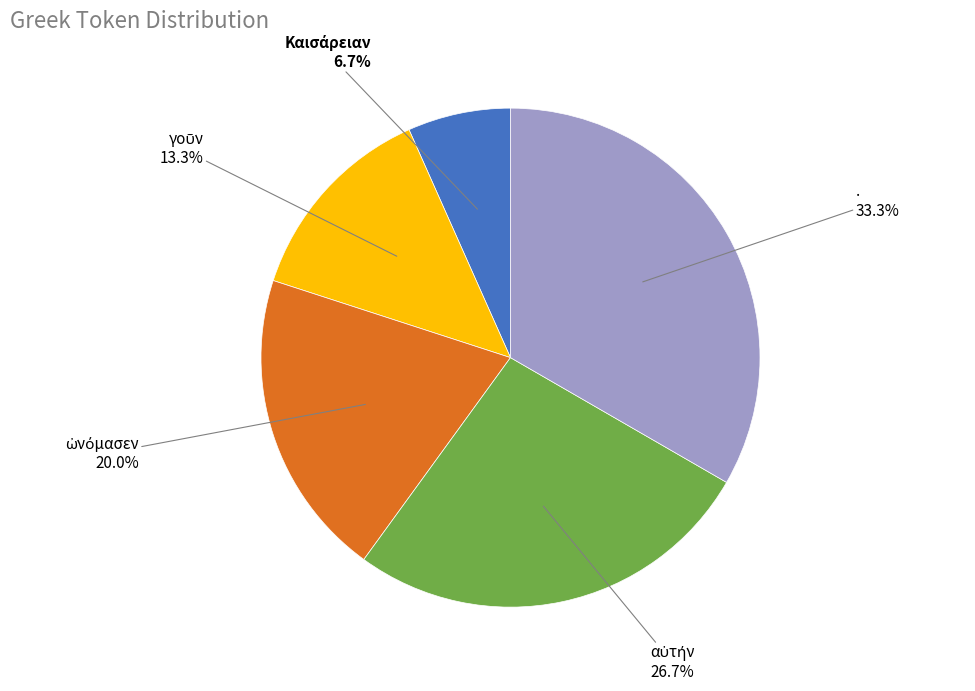

Does . account for over 50% of the chart?

No